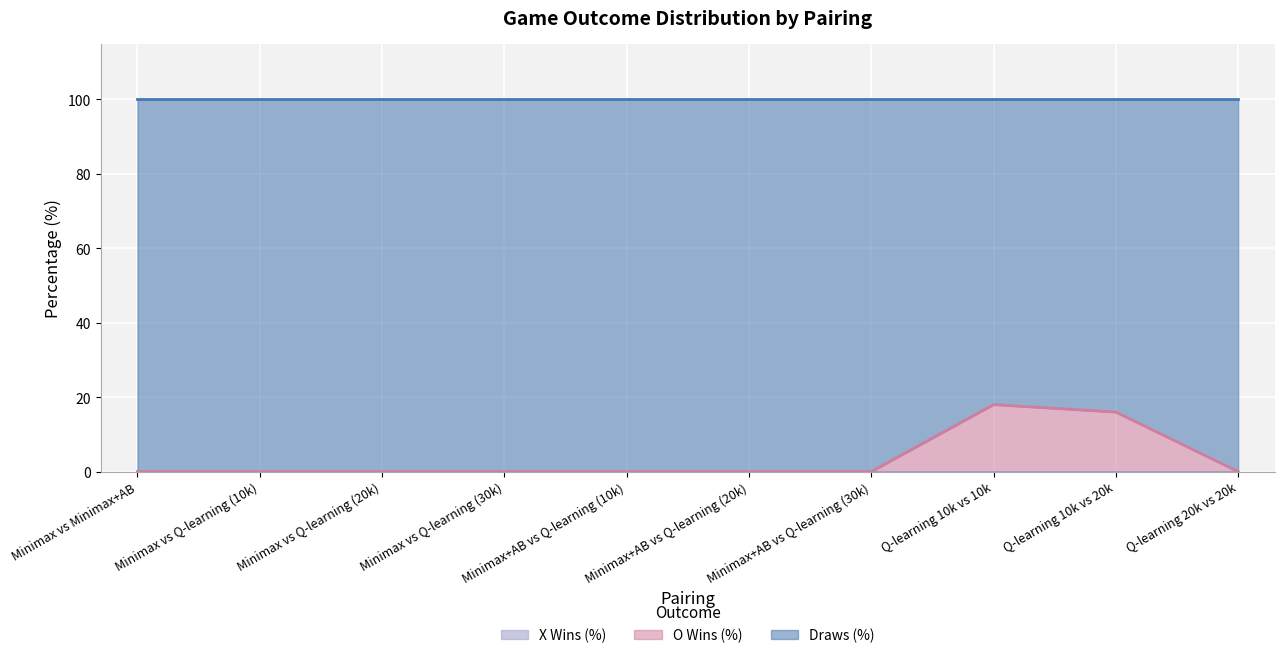

Does the chart display data point markers on the line(s)?

No